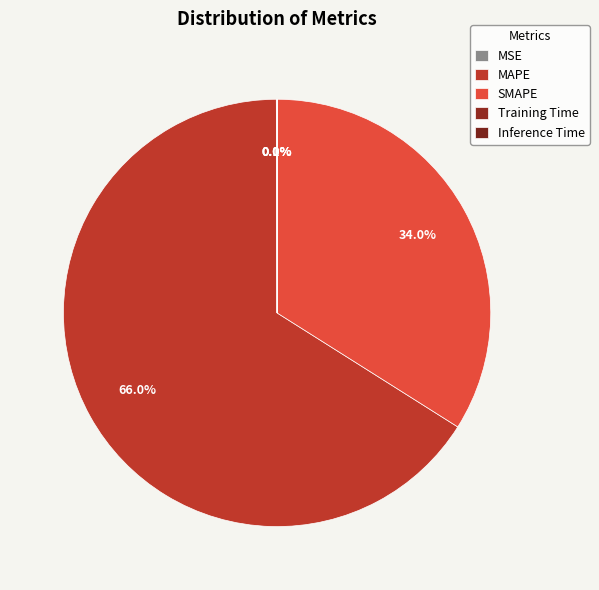

What is the change in value from MAPE to SMAPE?

-91.6